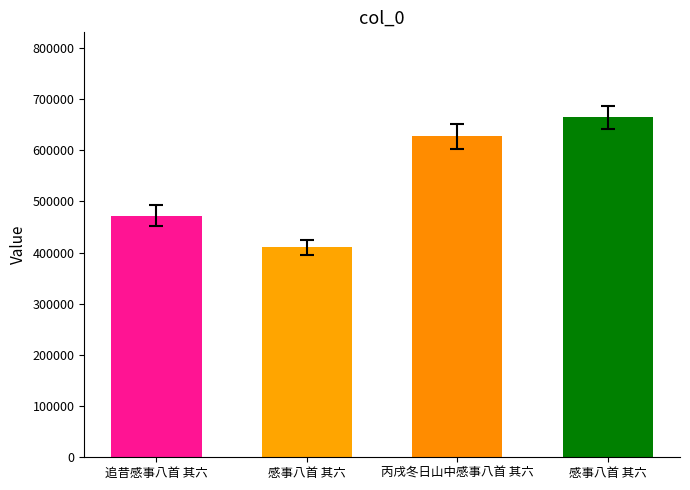

Rank the categories by value from lowest to highest.

感事八首 其六, 追昔感事八首 其六, 丙戌冬日山中感事八首 其六, 感事八首 其六